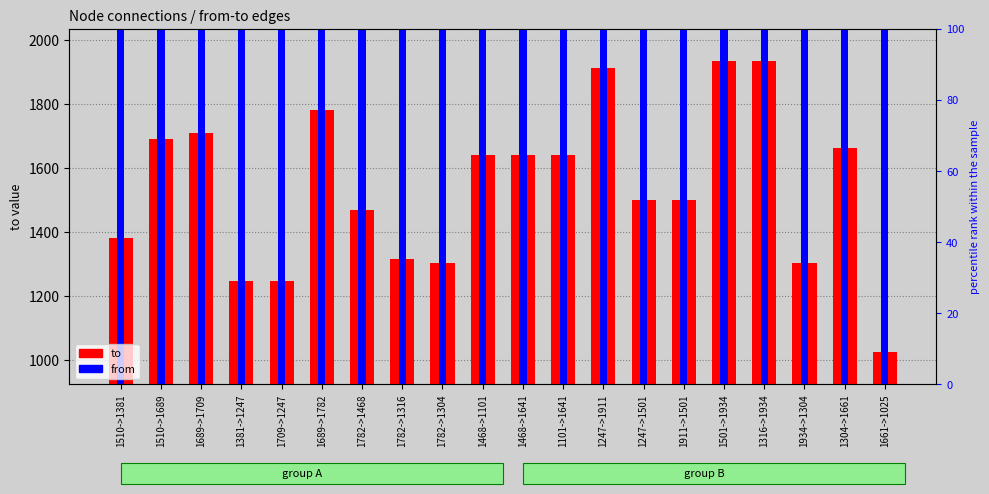

Reading left to right, what are all the values shown in this chart?

to: 1381.0	1689.0	1709.0	1247.0	1247.0	1782.0	1468.0	1316.0	1304.0	1641.0	1641.0	1641.0	1911.0	1501.0	1501.0	1934.0	1934.0	1304.0	1661.0	1025.0
from: 2072.3	2072.3	2082.1	2065.3	2083.2	2082.1	2087.2	2087.2	2087.2	2070.0	2070.0	2050.0	2058.0	2058.0	2094.2	2071.8	2061.7	2095.4	2061.1	2080.6